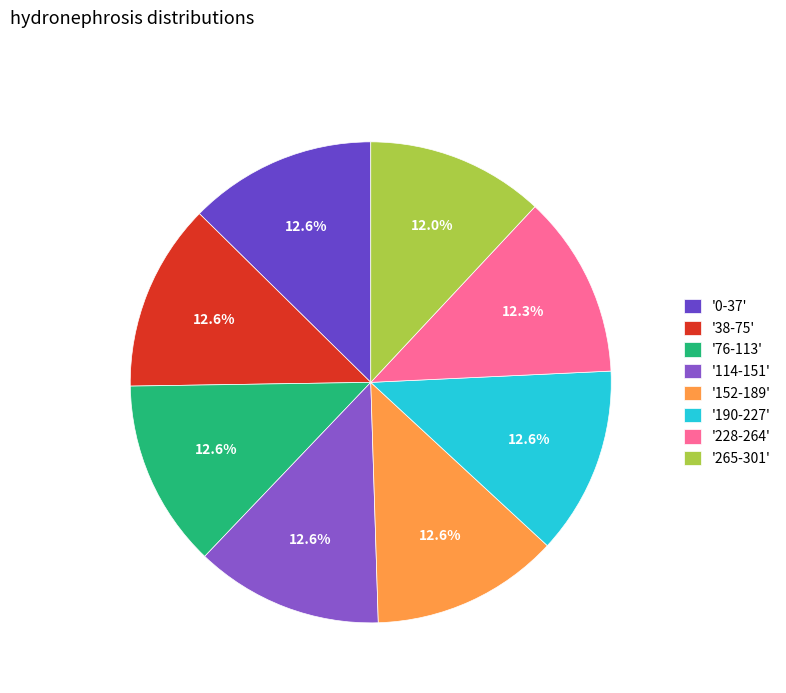

Is there a majority slice in this chart?

No